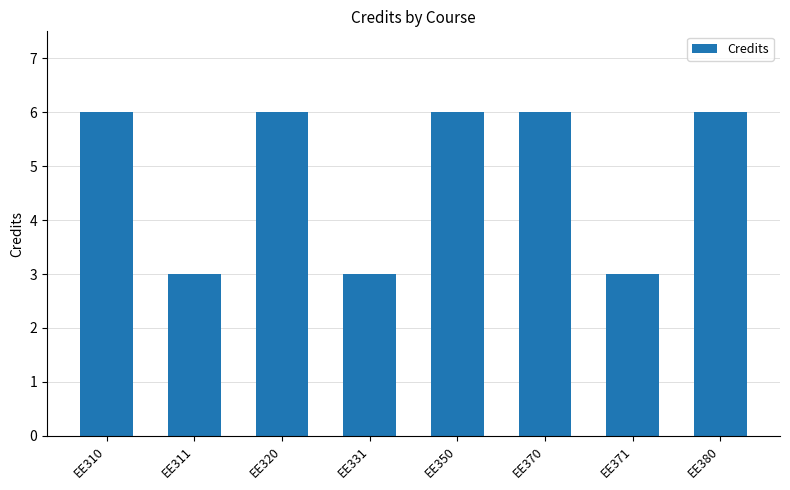

What is the change in value from EE311 to EE380?

+3